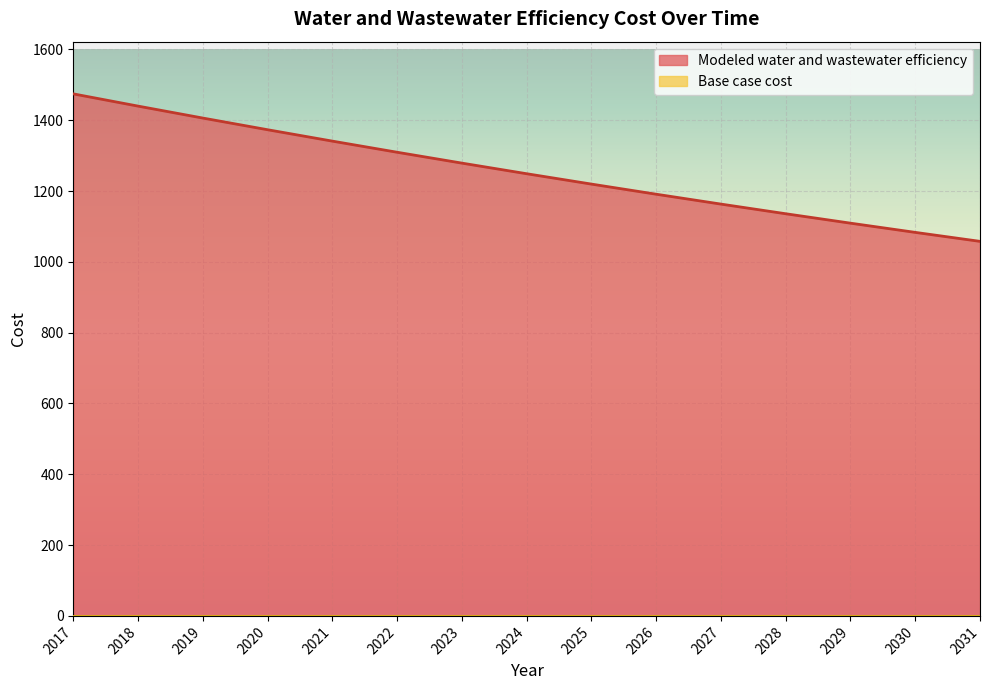

At which category does the chart reach its minimum across all series?

2031